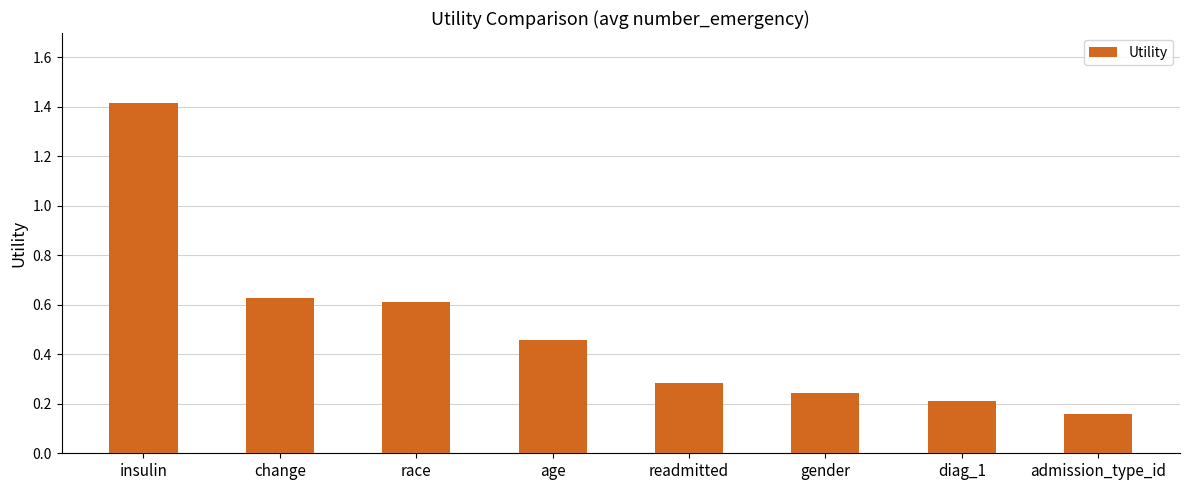

List the labels in order of value, smallest first.

admission_type_id, diag_1, gender, readmitted, age, race, change, insulin